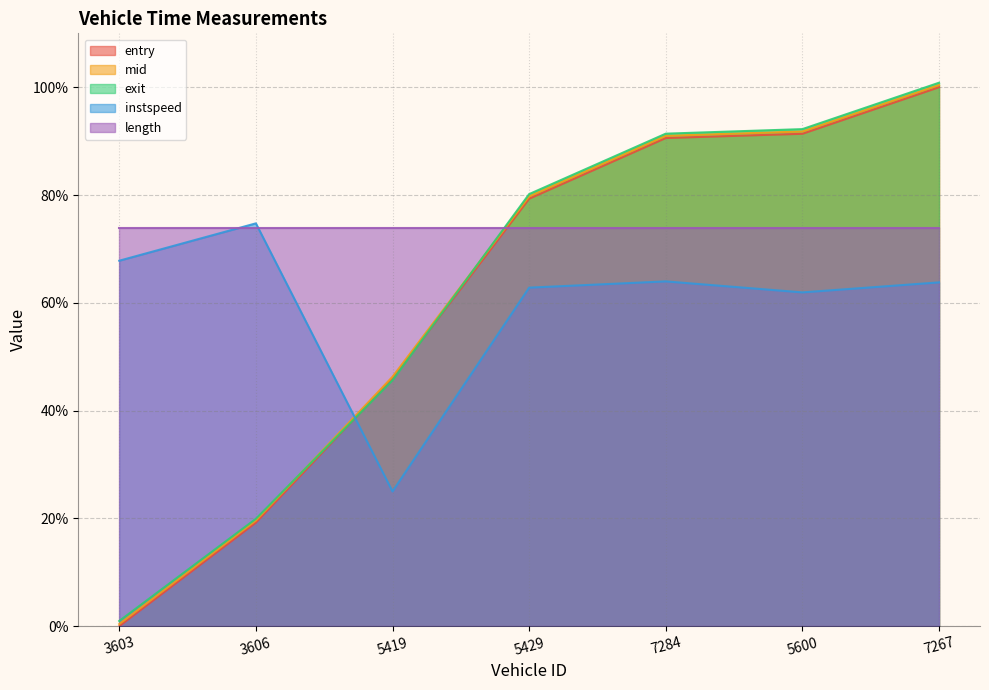

At how many categories does at least one series exceed 32?

7